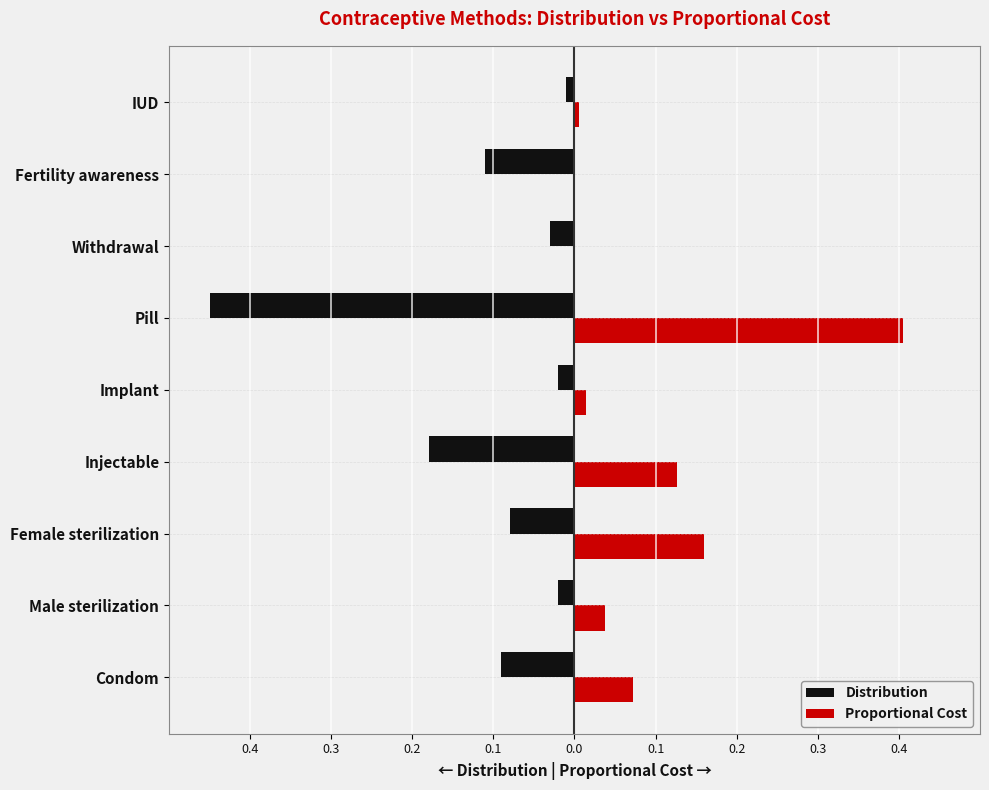

What is the sum of all Proportional Cost values?

0.8